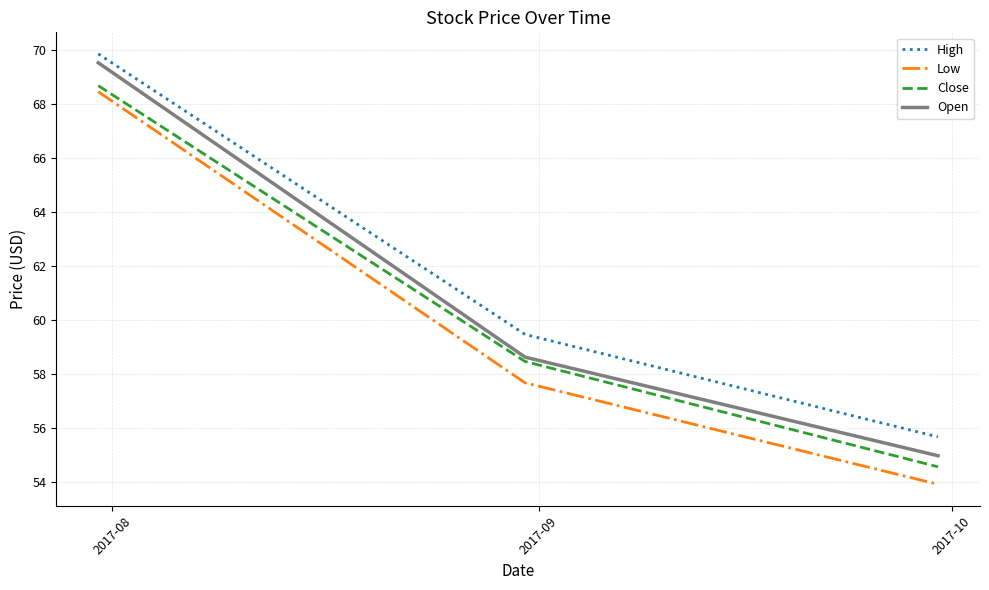

How many lines are shown in the chart?

4